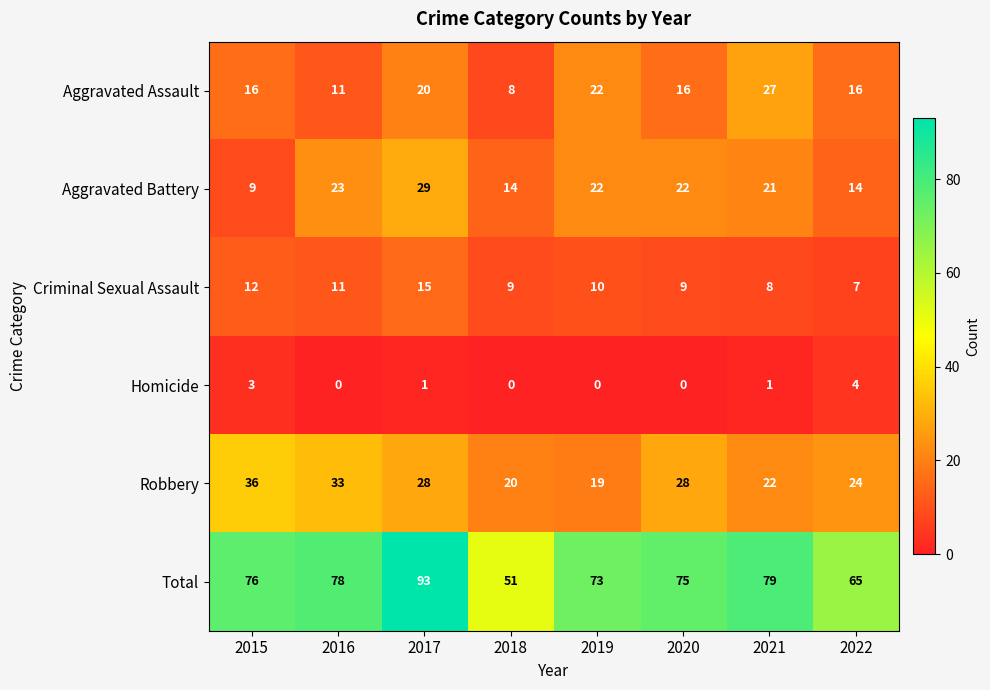

What is the maximum value shown in the chart?

93